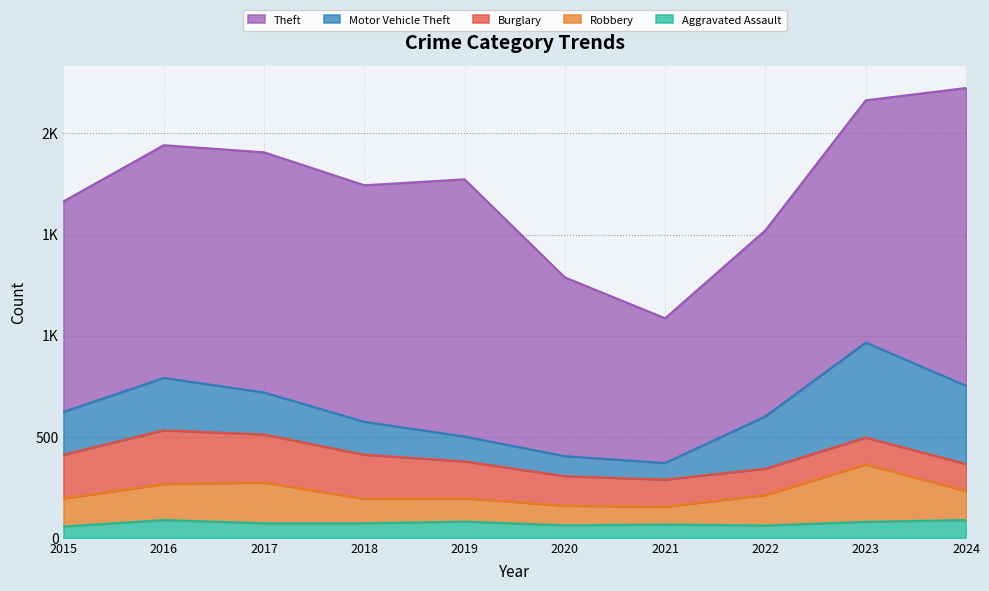

List the series in order of their peak value, highest first.

Theft, Motor Vehicle Theft, Robbery, Burglary, Aggravated Assault